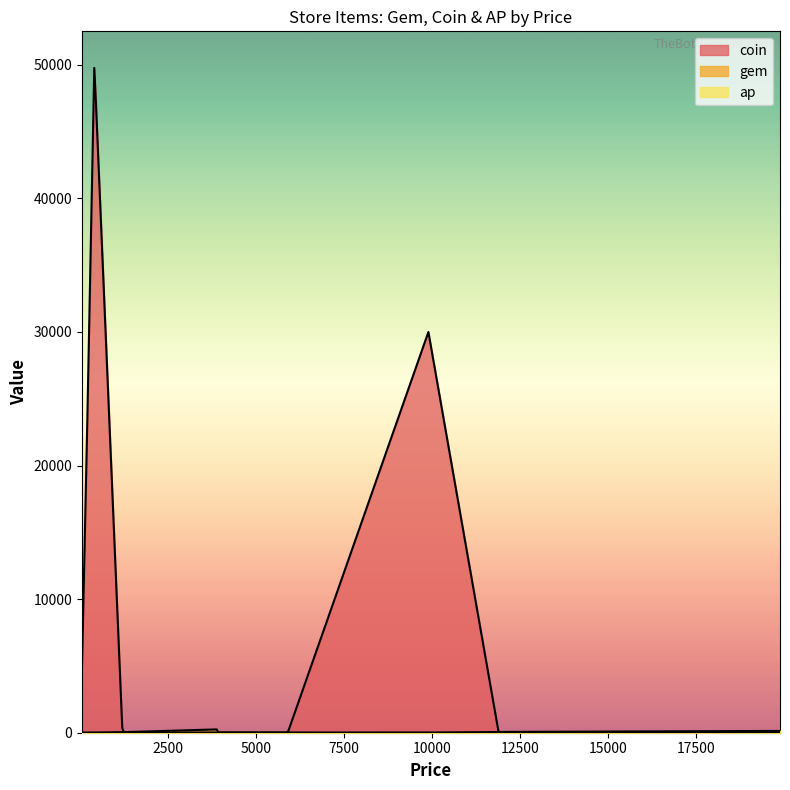

Which label corresponds to the smallest value in the chart?

50